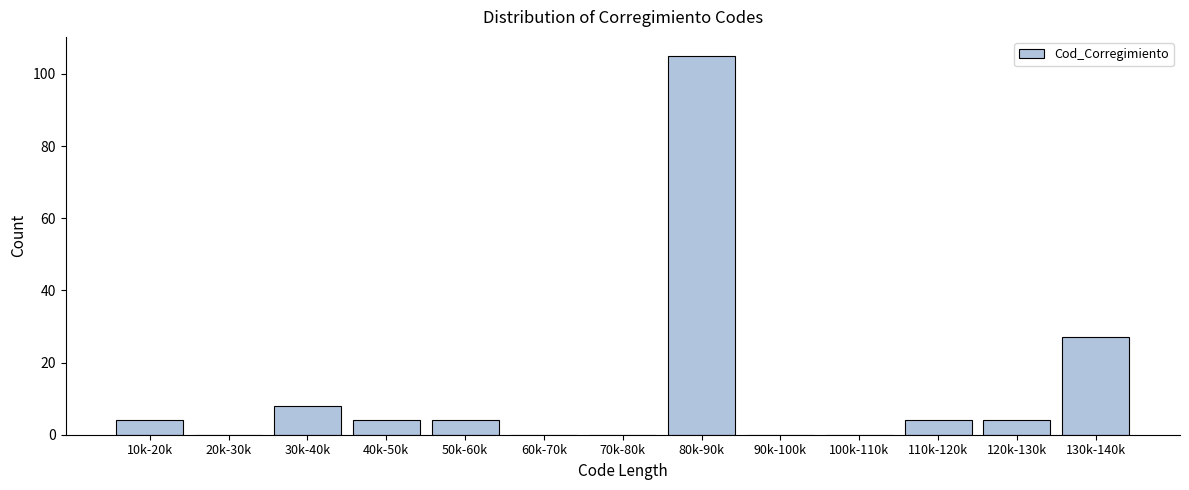

Reading left to right, extract all data points from this chart.

10k-20k=4	20k-30k=0	30k-40k=8	40k-50k=4	50k-60k=4	60k-70k=0	70k-80k=0	80k-90k=105	90k-100k=0	100k-110k=0	110k-120k=4	120k-130k=4	130k-140k=27